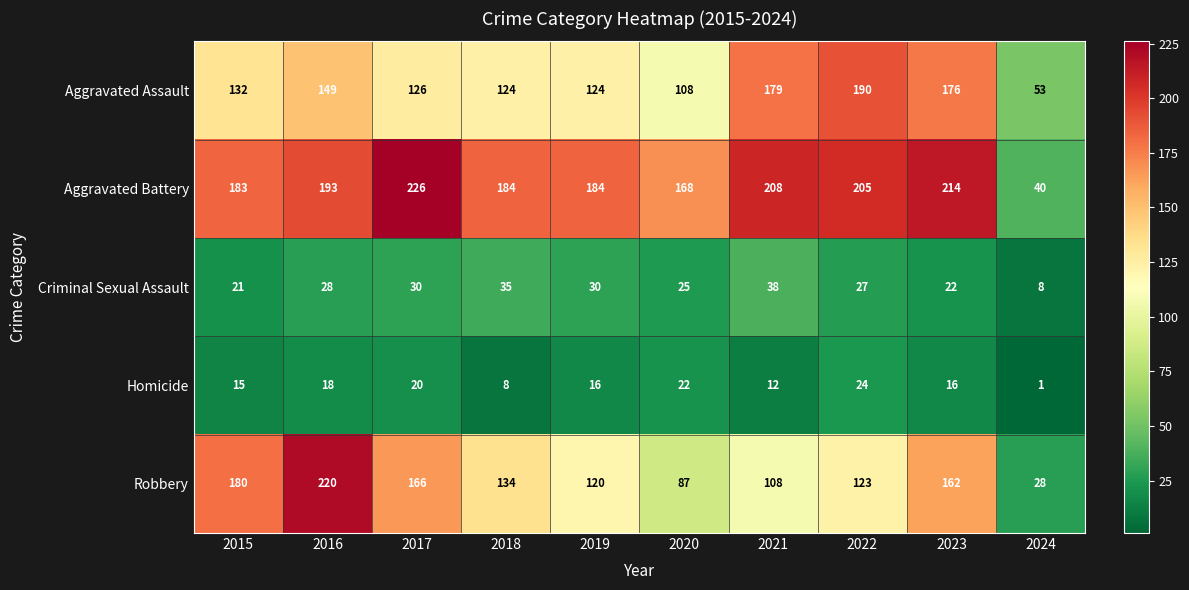

What is the difference between the maximum and minimum values in the Aggravated Battery series?

186